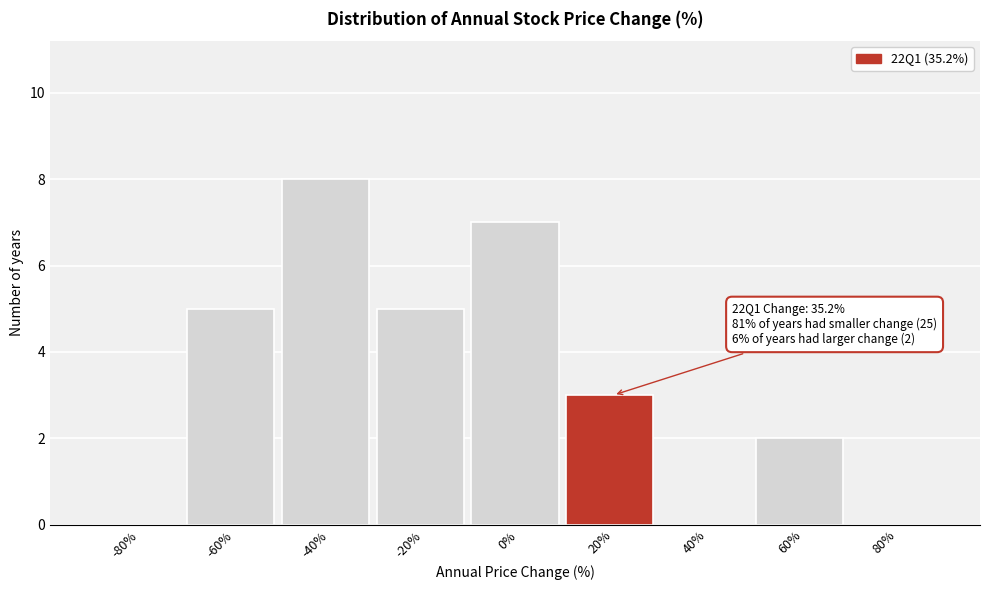

Reading left to right, list all the values displayed in this chart.

-80%=0	-60%=5	-40%=8	-20%=5	0%=7	20%=3	40%=0	60%=2	80%=0